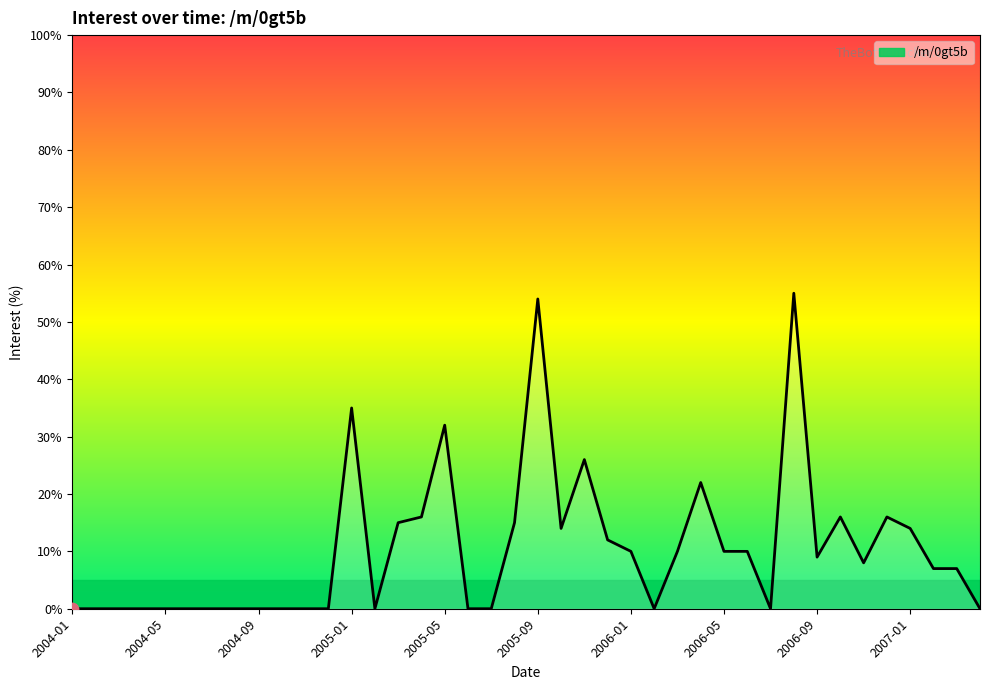

What is the change in value from 13 to 31?

+55